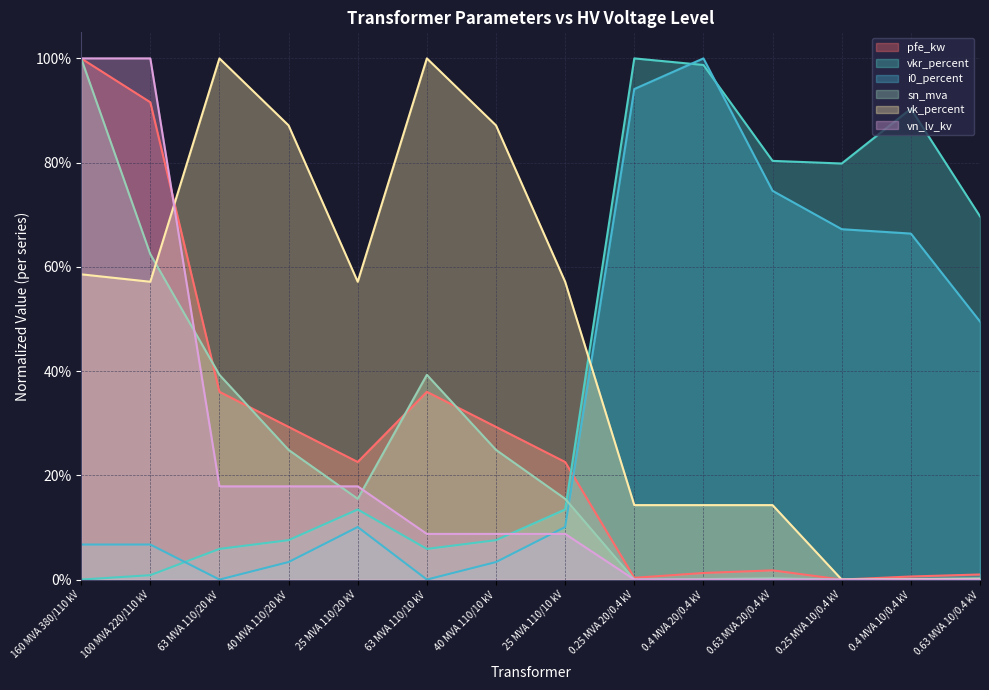

Reading left to right, what are all the values shown in this chart?

pfe_kw: 1.0	0.9	0.4	0.3	0.2	0.4	0.3	0.2	0.0	0.0	0.0	0.0	0.0	0.0
vkr_percent: 0.0	0.0	0.1	0.1	0.1	0.1	0.1	0.1	1.0	1.0	0.8	0.8	0.9	0.7
i0_percent: 0.1	0.1	0.0	0.0	0.1	0.0	0.0	0.1	0.9	1.0	0.7	0.7	0.7	0.5
sn_mva: 1.0	0.6	0.4	0.2	0.2	0.4	0.2	0.2	0.0	0.0	0.0	0.0	0.0	0.0
vk_percent: 0.6	0.6	1.0	0.9	0.6	1.0	0.9	0.6	0.1	0.1	0.1	0.0	0.0	0.0
vn_lv_kv: 1.0	1.0	0.2	0.2	0.2	0.1	0.1	0.1	0.0	0.0	0.0	0.0	0.0	0.0